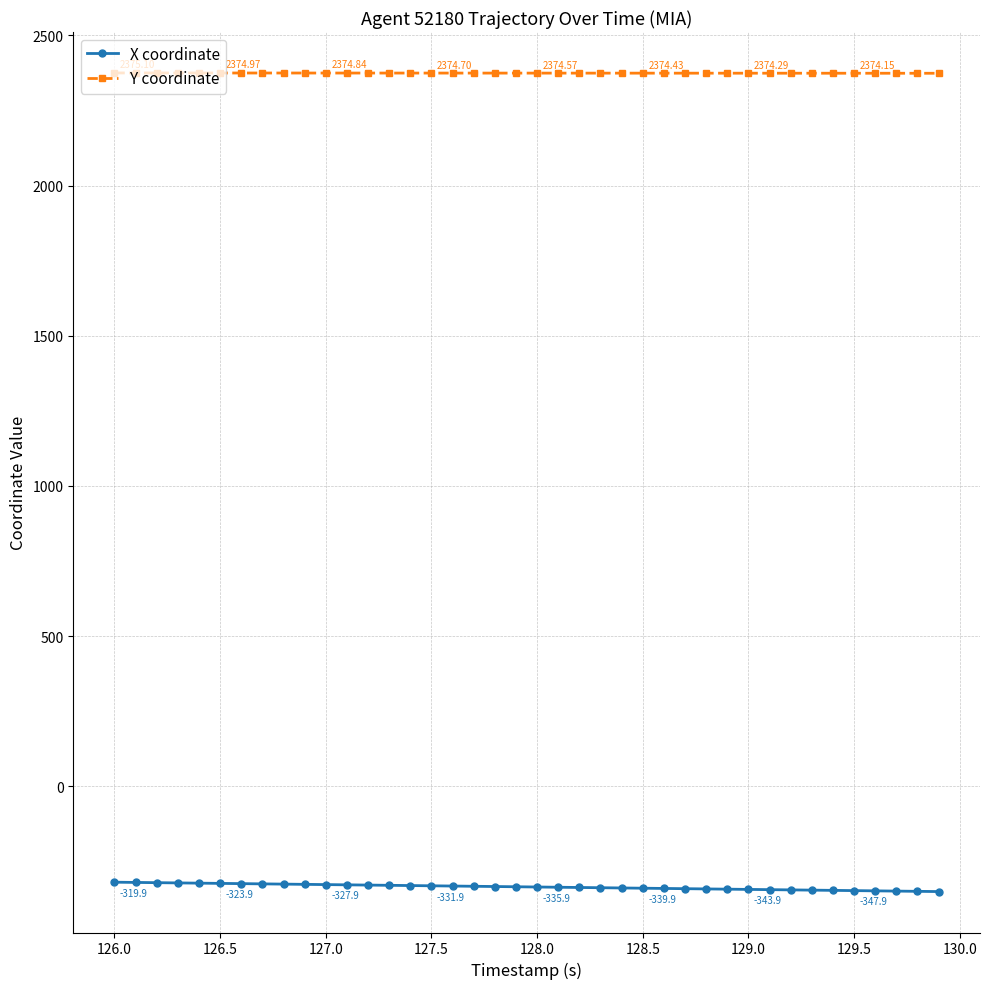

Does the chart display data point markers on the line(s)?

Yes